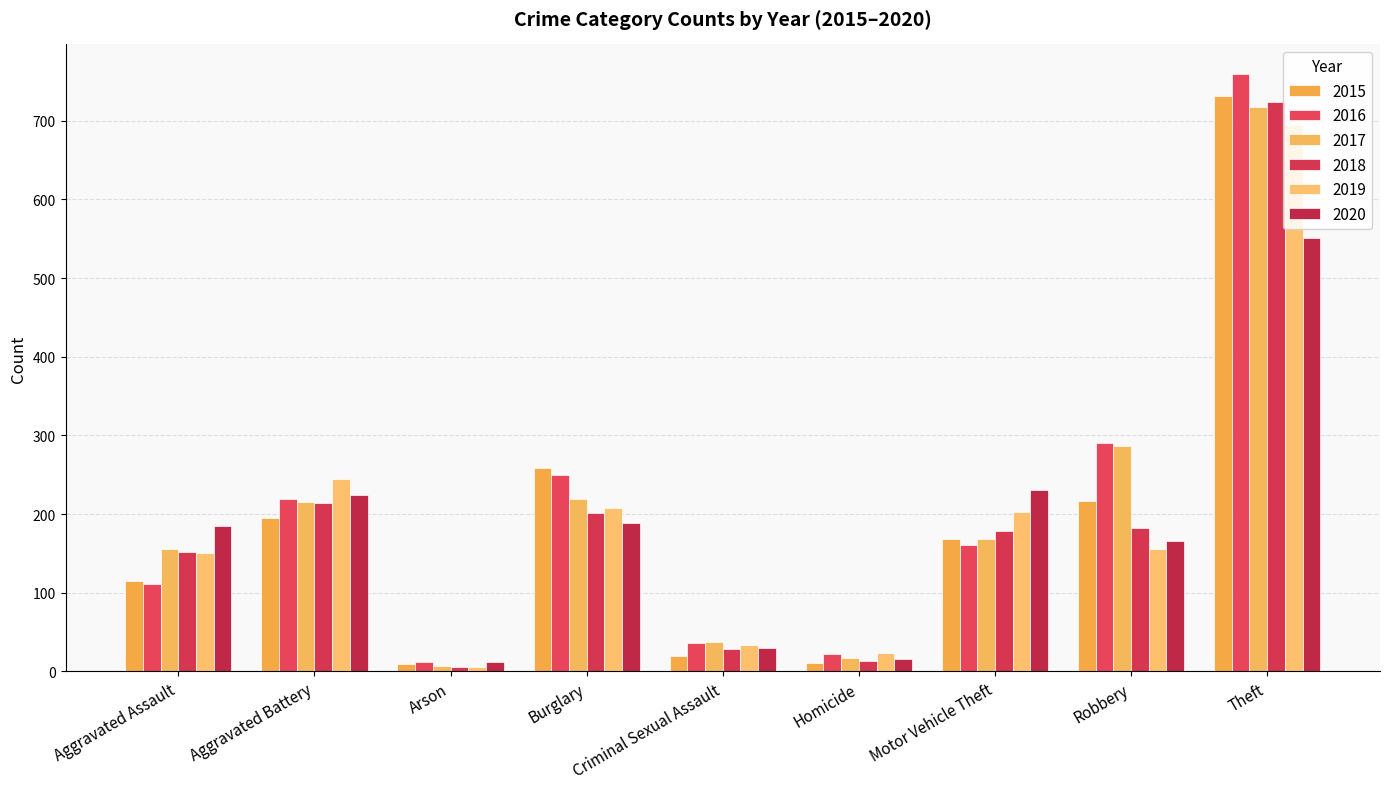

What position from the right is Theft?

1